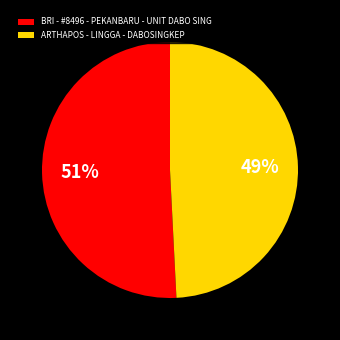

Approximately how many times larger is the value at BRI - #8496 - PEKANBARU - UNIT DABO SING compared to ARTHAPOS - LINGGA - DABOSINGKEP?

1.0